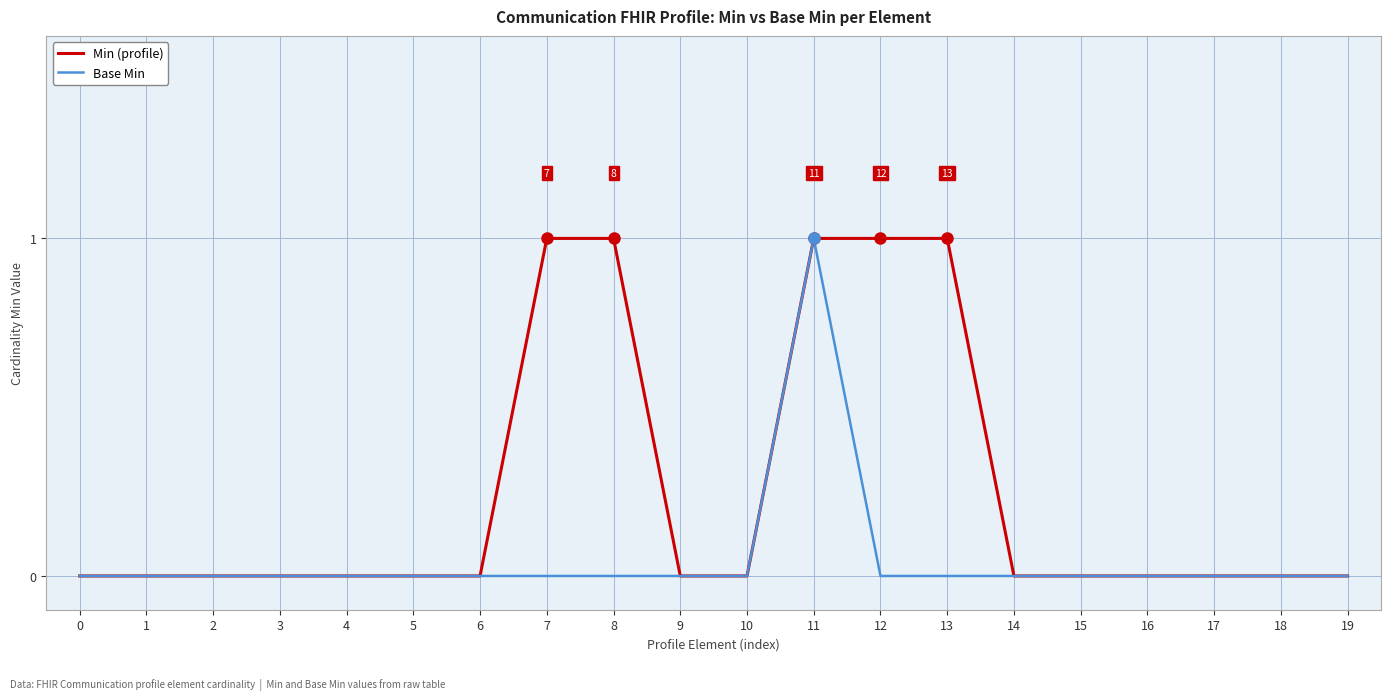

What are all the series names shown in the legend?

Min (profile), Base Min